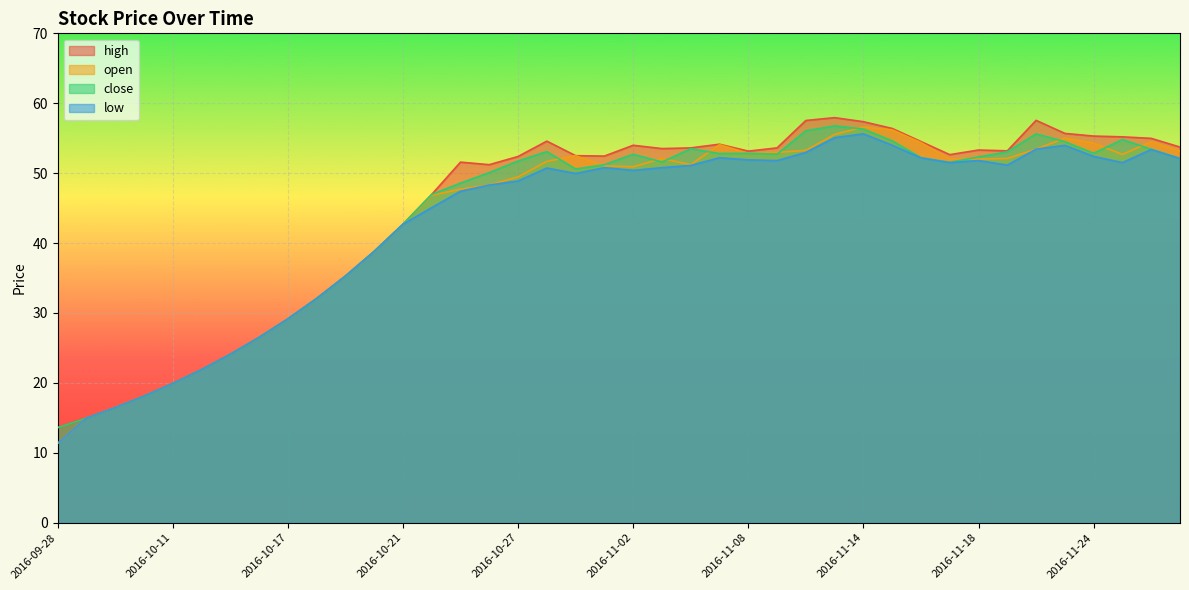

At which label does low reach its minimum?

2016-09-28